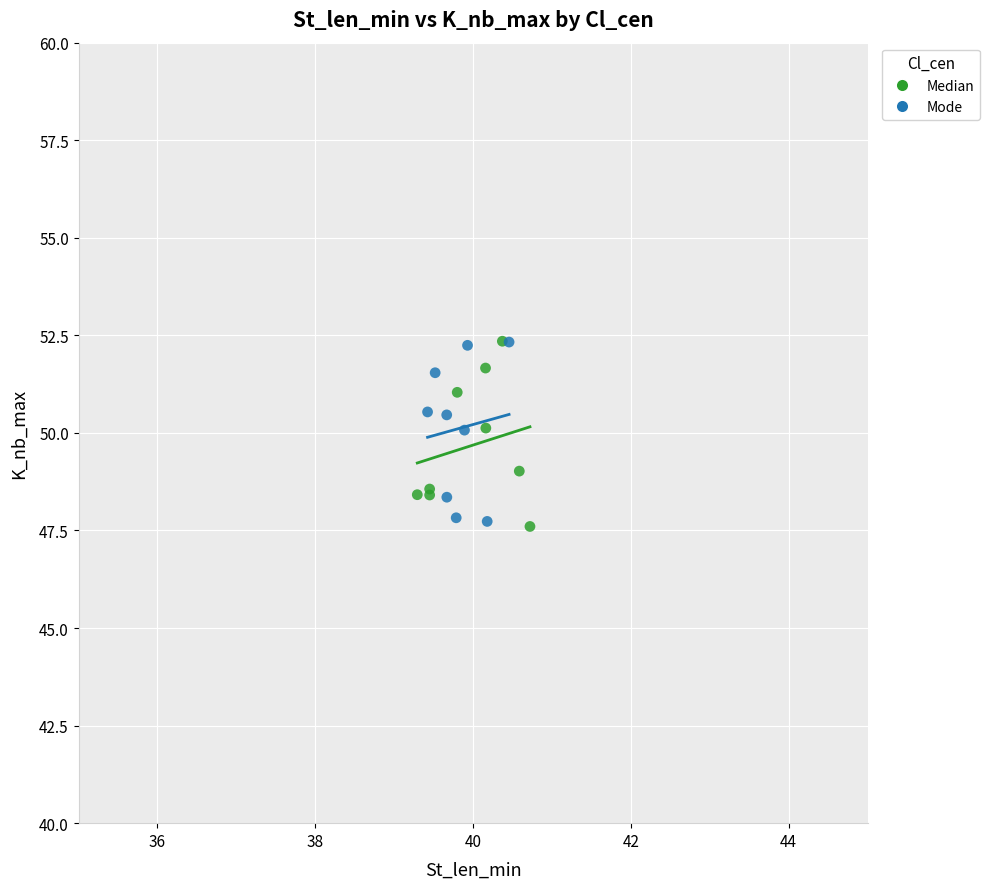

What are all the series names shown in the legend?

Median, Mode